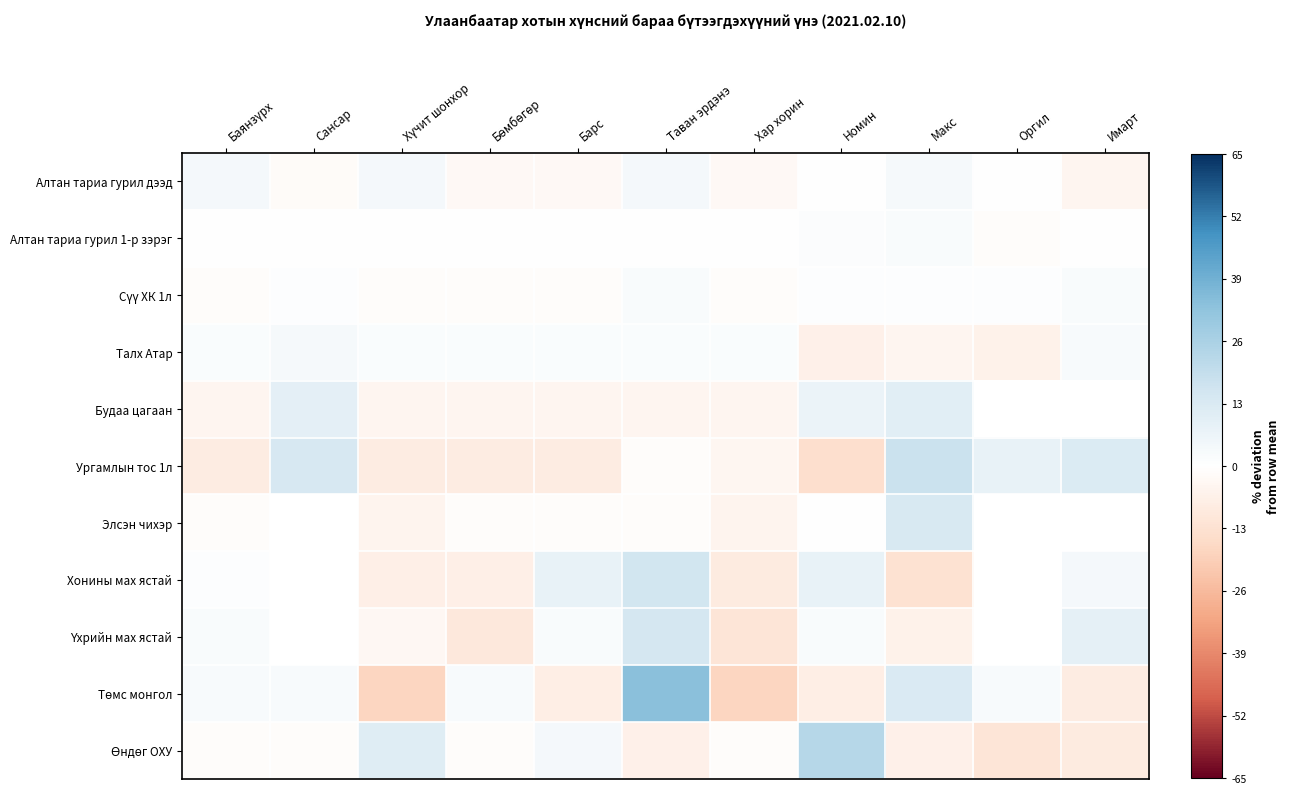

The value of Алтан тариа гурил дээд at Имарт is -4.1. True or false?

True